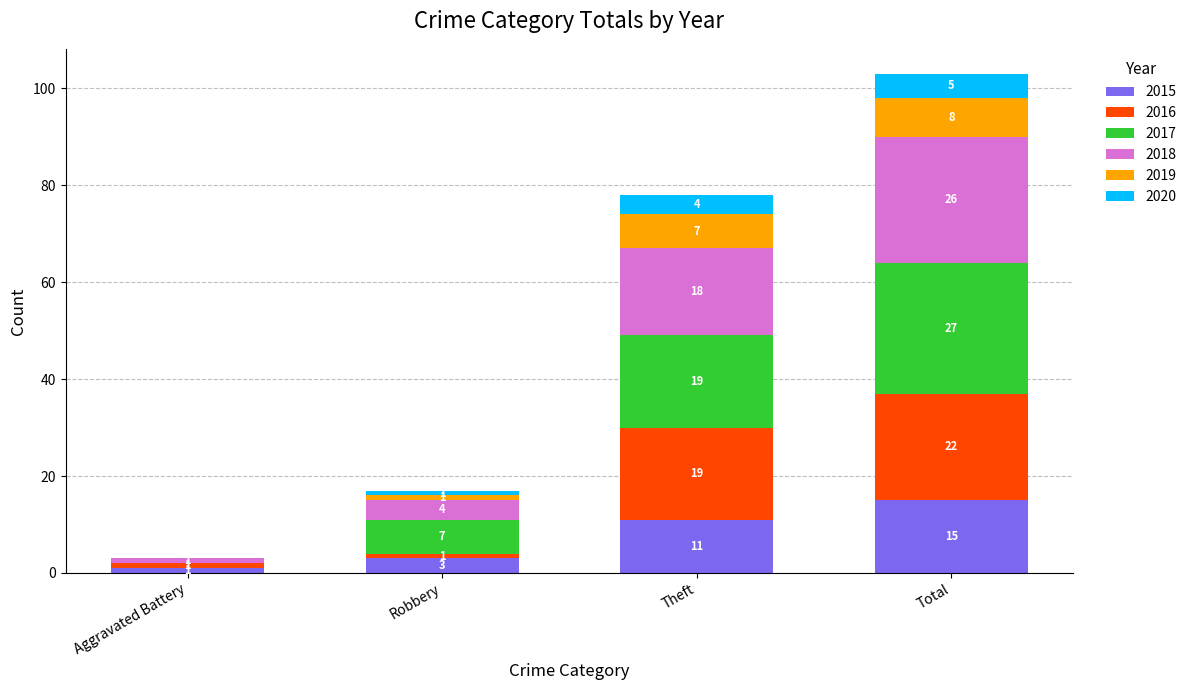

The 2015 series shows 17 at Theft. True or false?

False